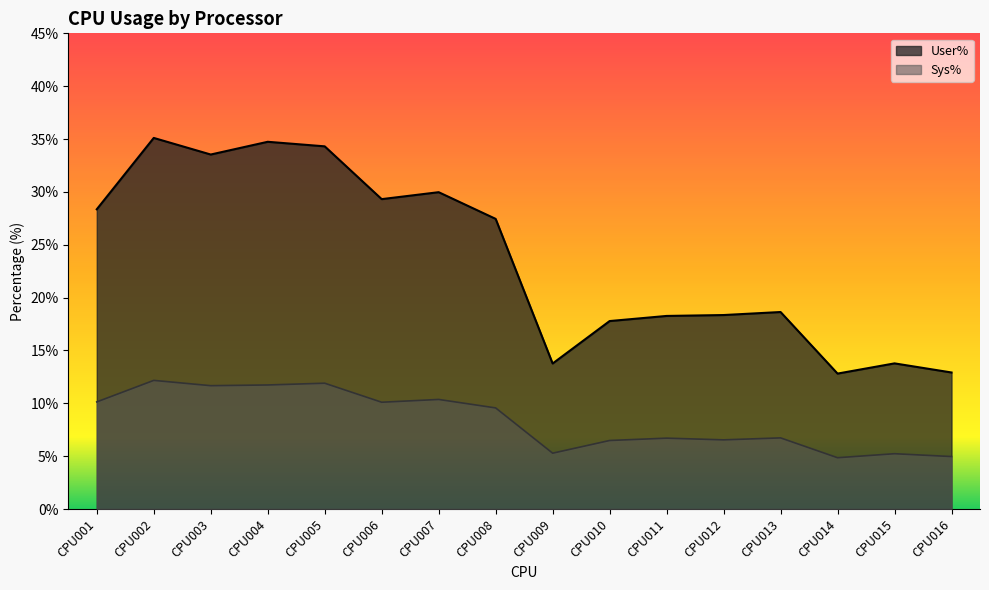

The User% series shows 7.6 at CPU012. True or false?

False